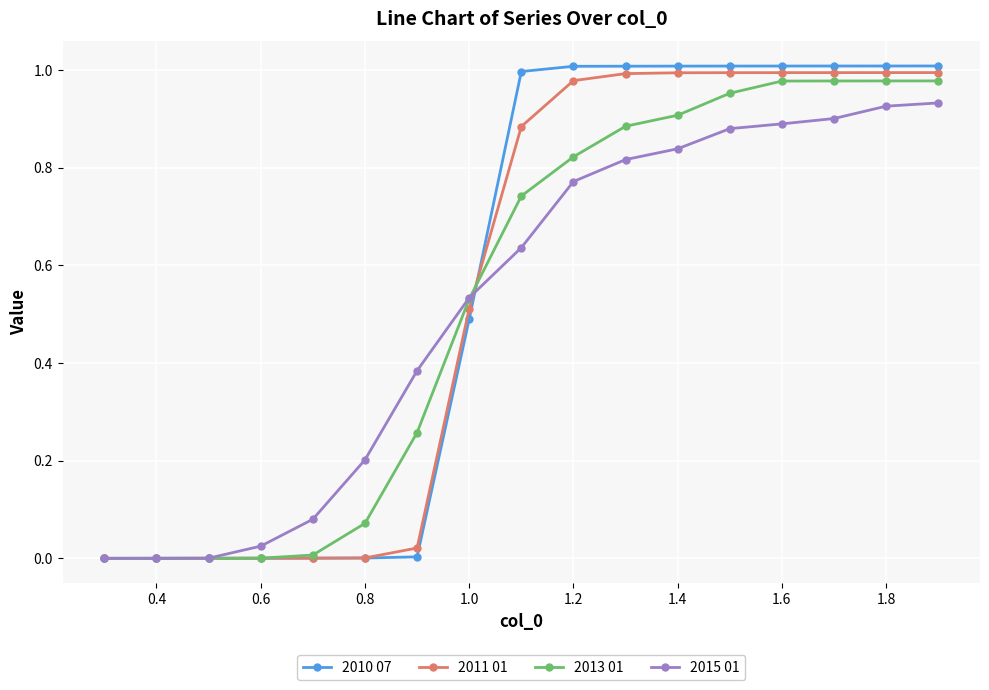

After their last crossing, which series has the higher values: 2011 01 or 2013 01?

2011 01